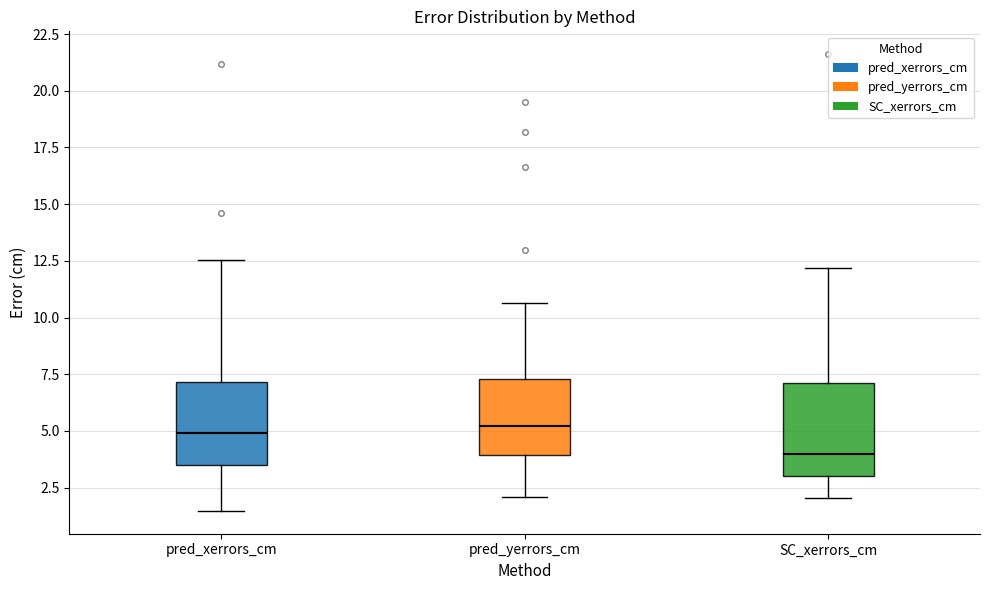

Reading left to right, read every box against the y-axis: the position of its median line, the range the box covers, and the ends of its whiskers. The values are not printed on the chart, so give them approximately, as read against the axis.

pred_xerrors_cm: median 5.0, box 3.5 to 7.0, whiskers 1.5 to 12.5
pred_yerrors_cm: median 5.0, box 4.0 to 7.5, whiskers 2.0 to 10.5
SC_xerrors_cm: median 4.0, box 3.0 to 7.0, whiskers 2.0 to 12.0